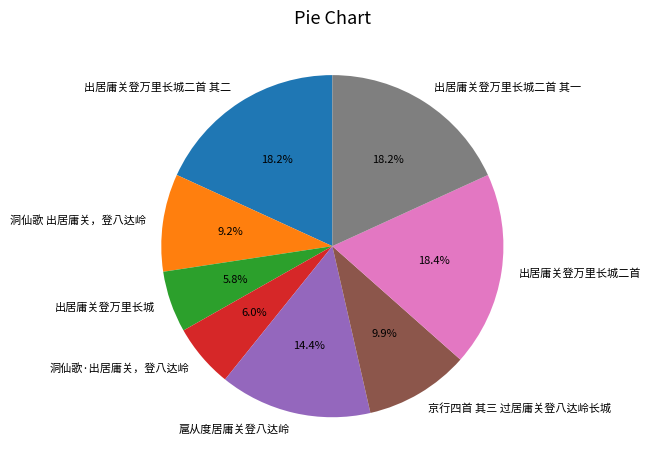

Do 出居庸关登万里长城二首 其二 and 洞仙歌·出居庸关，登八达岭 together represent more than half of the pie?

No